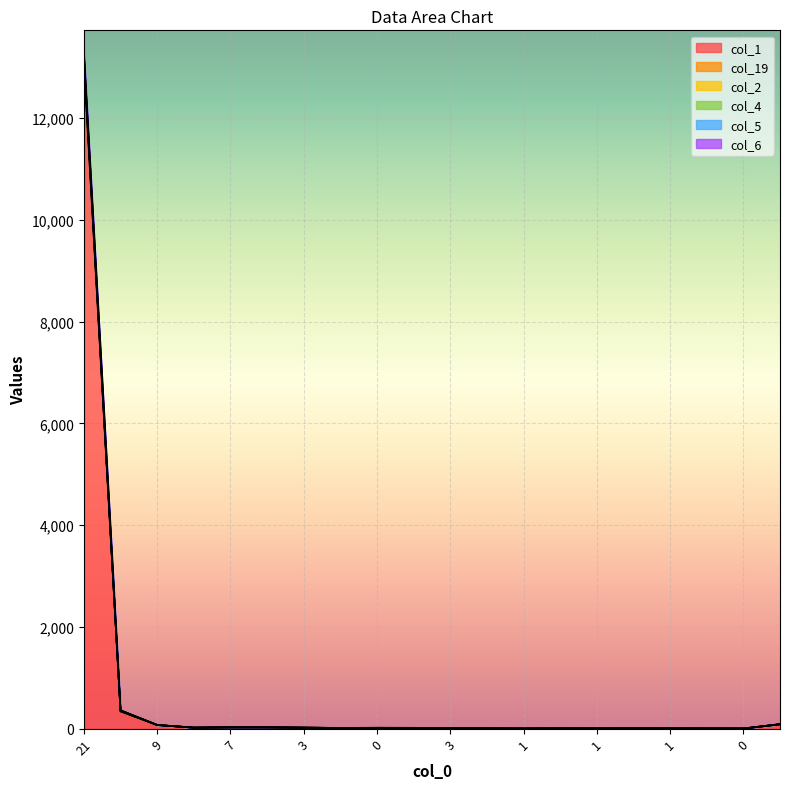

Where is the first local minimum for col_6?

22